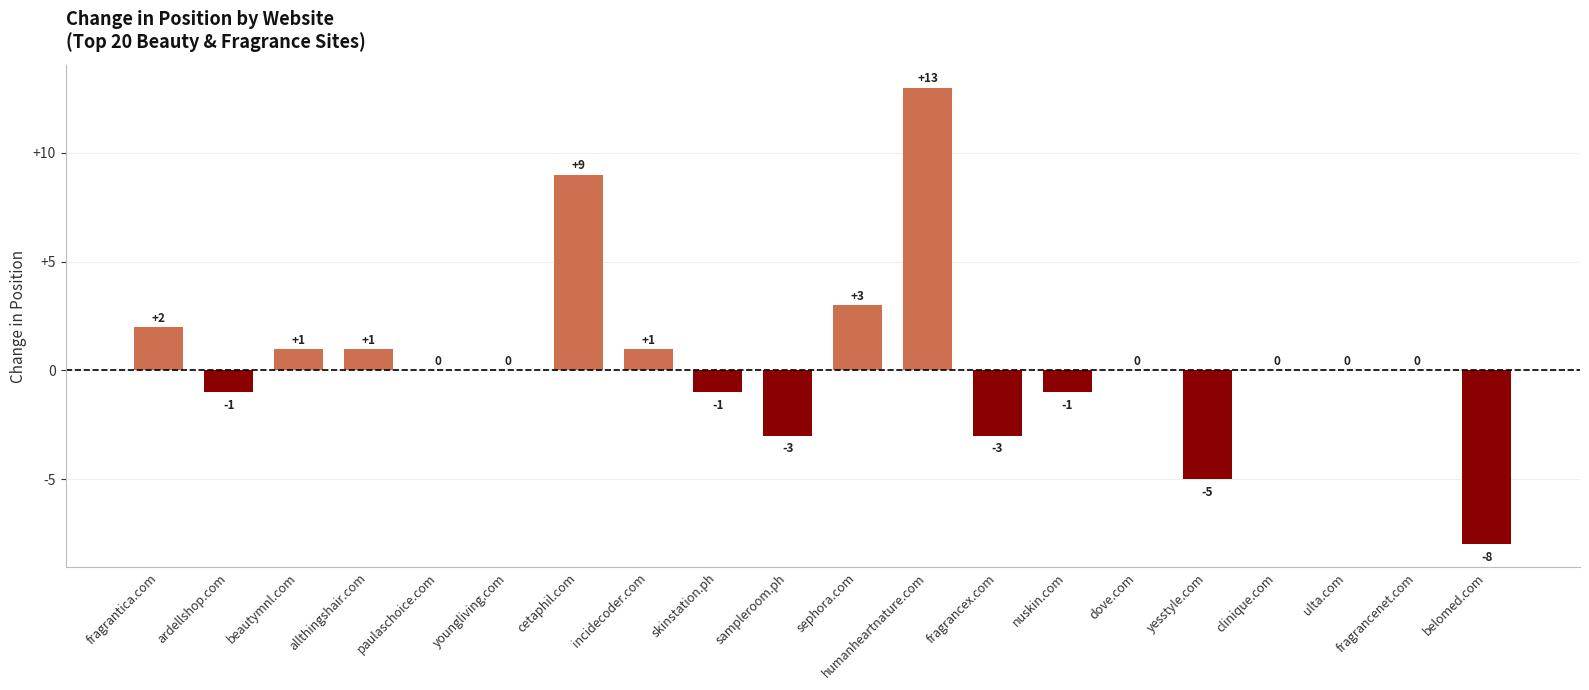

What is the greatest value displayed?

13